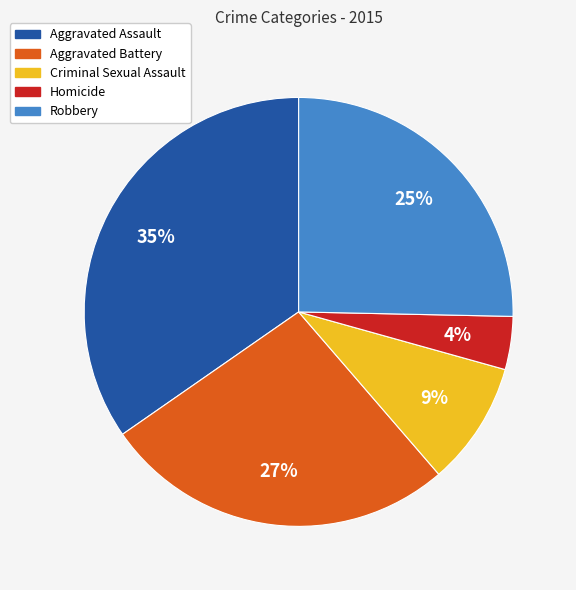

Is there a majority slice in this chart?

No